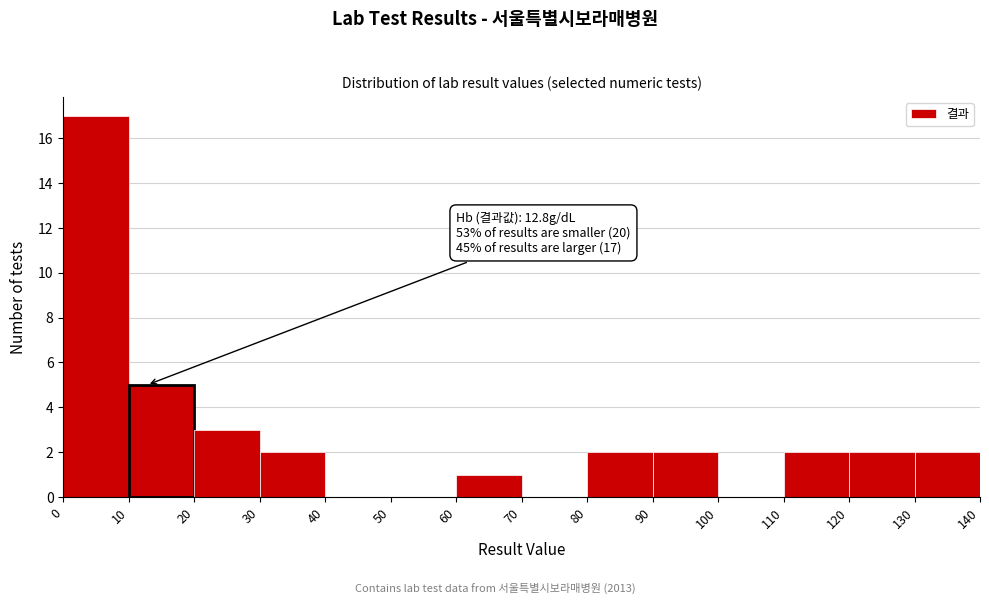

Which range on the x-axis has the tallest bar?

0 to 10